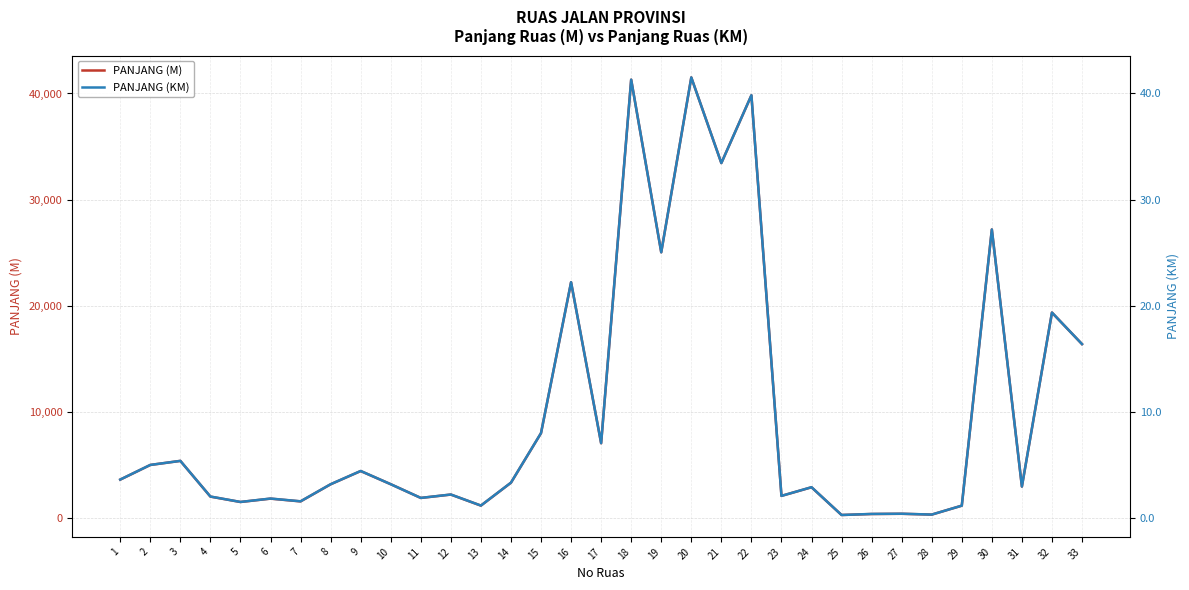

True or false: PANJANG (M) and PANJANG (KM) cross at least once.

False